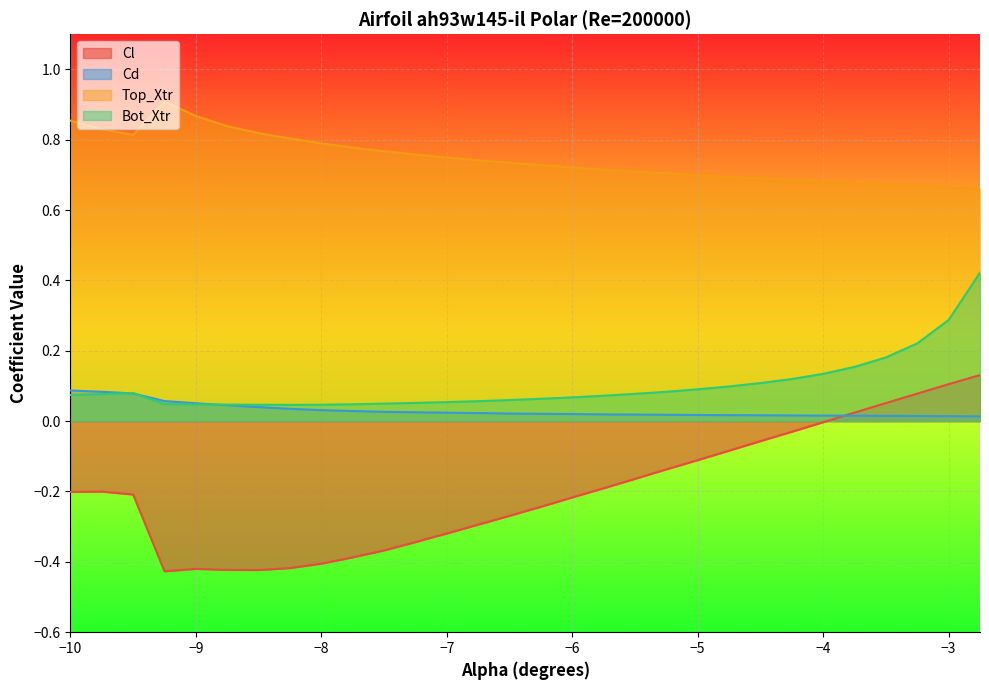

Which category has the highest value across all series?

-9.25